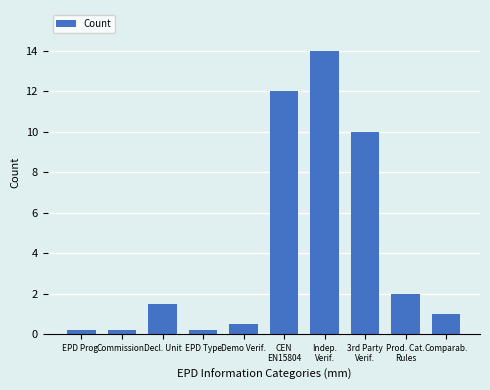

The value at Commission. is 0.2. True or false?

True